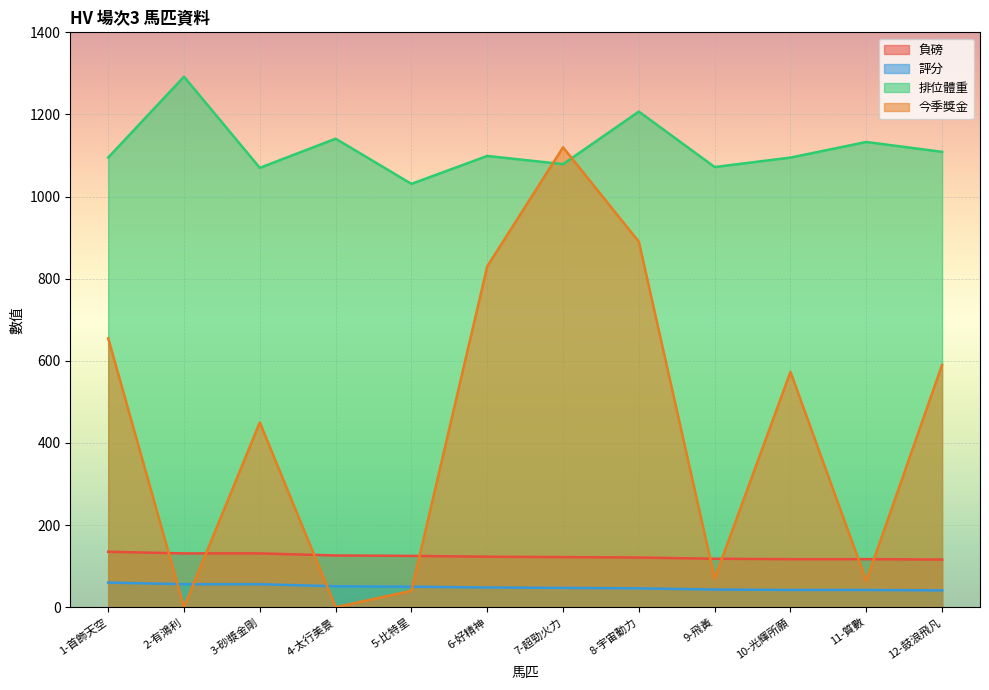

What is the label of the 9th point from the left?

9-飛黃